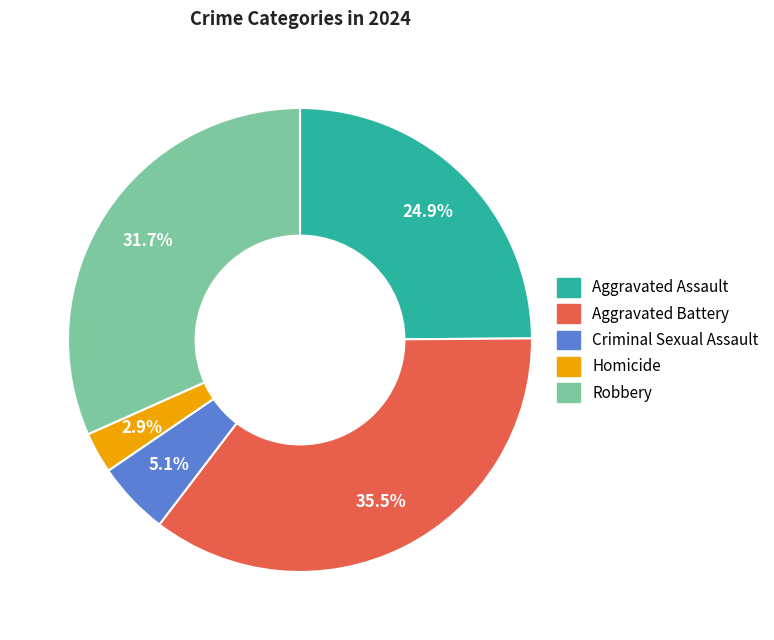

Is Aggravated Assault the majority of the pie?

No